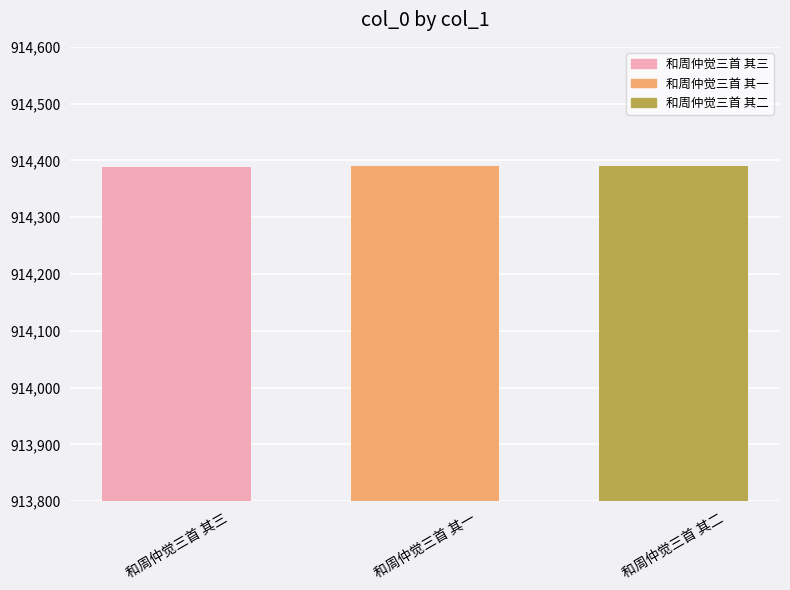

What is the sum of the values at 和周仲觉三首 其一 and 和周仲觉三首 其三?

1828780